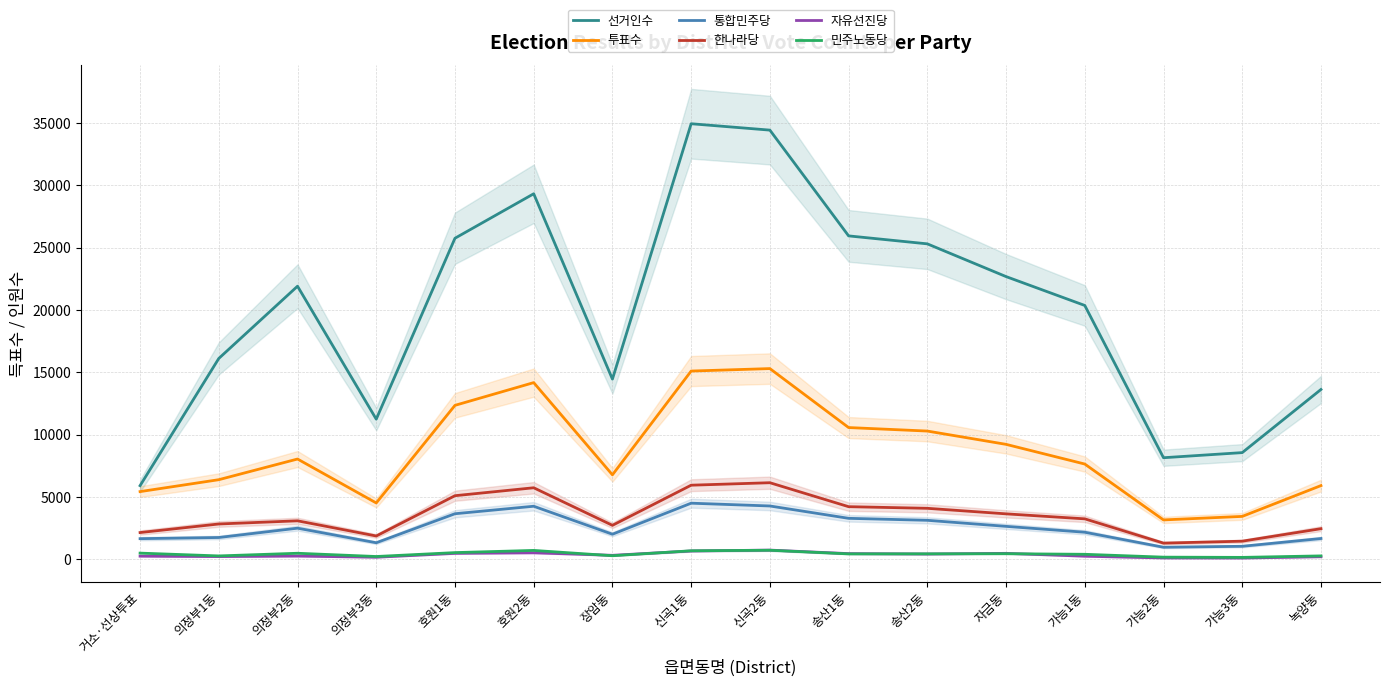

Count the number of data series in this chart.

6